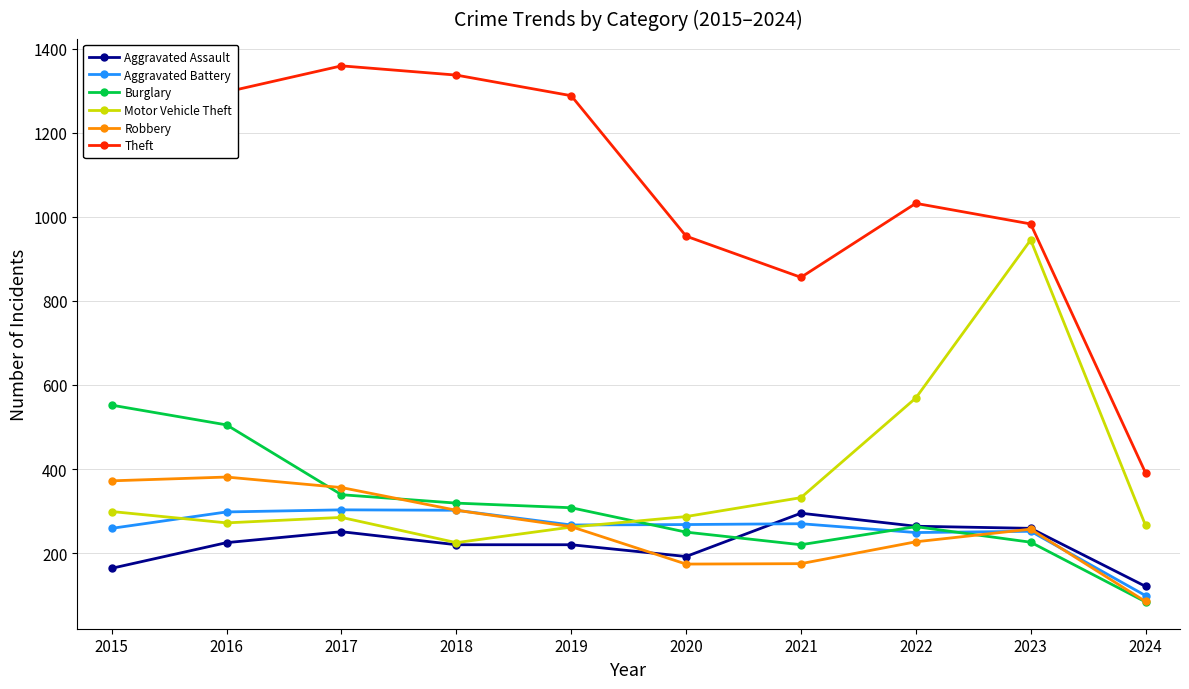

In Theft, how many points are lower than both neighbors (excluding endpoints)?

1